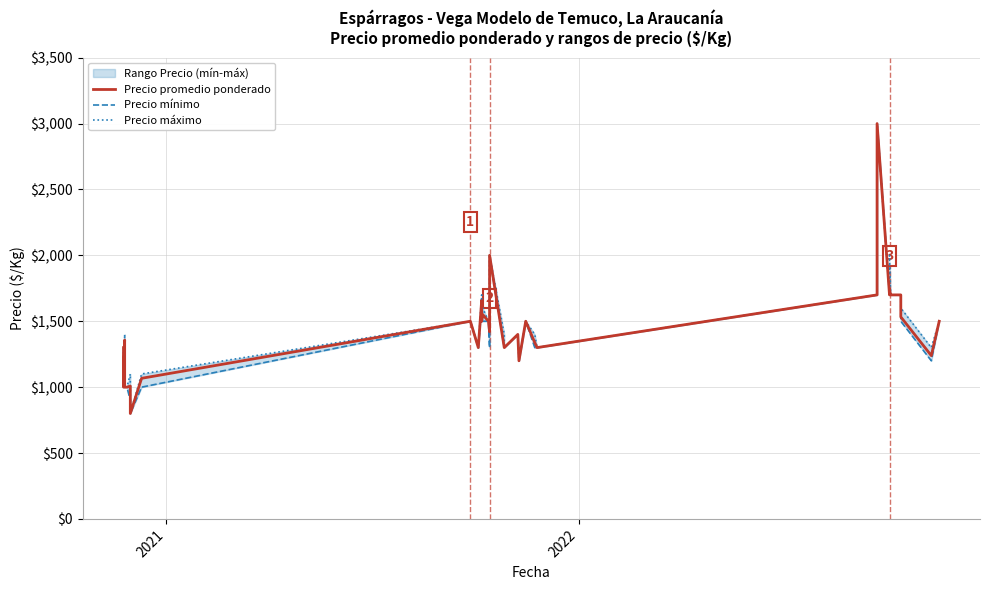

True or false: Precio mínimo has a value of 1123 at 28.

False